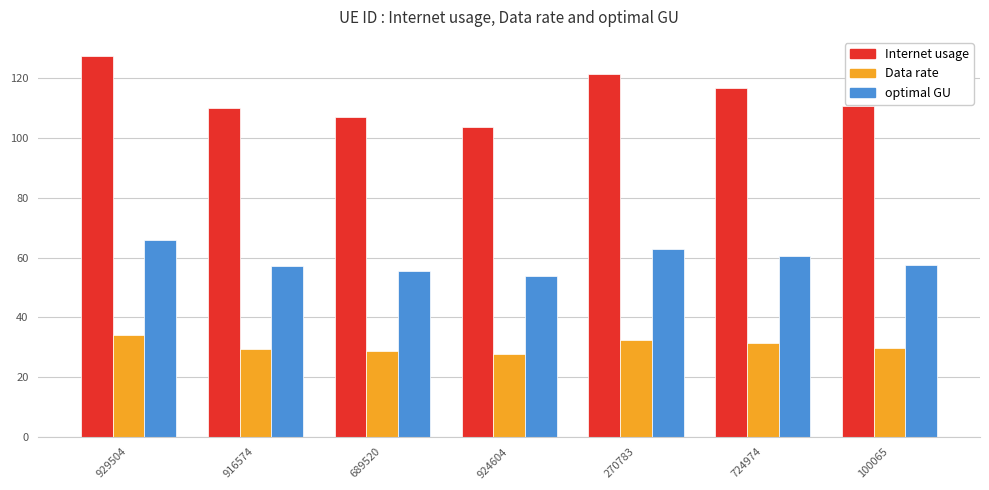

What are all the series names shown in the legend?

Internet usage, Data rate, optimal GU